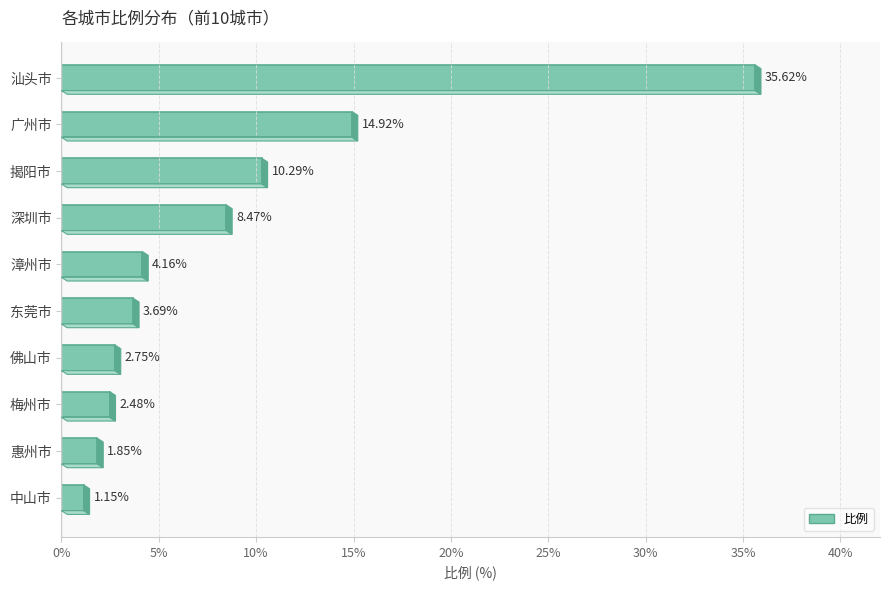

What is the label of the 4th bar from the top?

深圳市